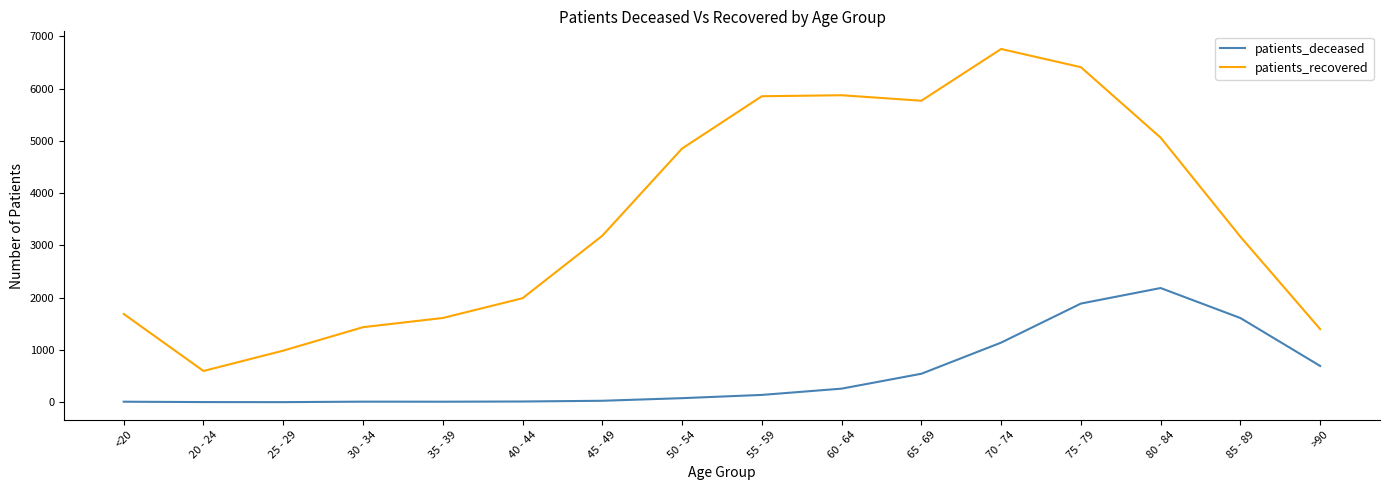

What is the difference between the maximum and minimum values in the patients_deceased series?

2183